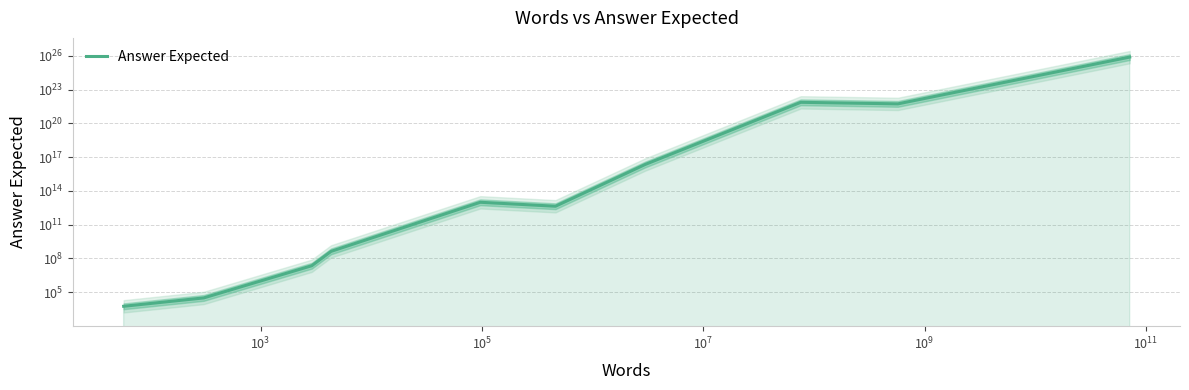

What is the maximum value shown in the chart?

77122105255408815136833536